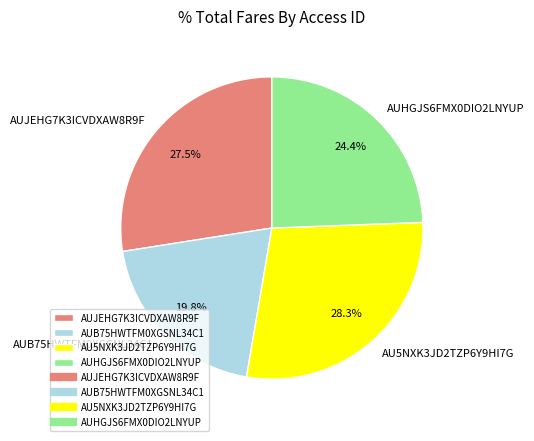

How many segments does this pie chart have?

4